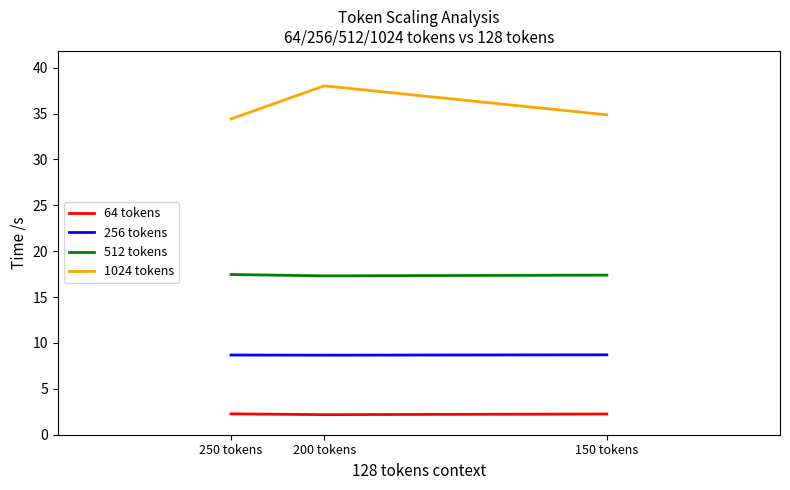

List the labels in order of 256 tokens value, largest first.

150 tokens, 250 tokens, 200 tokens